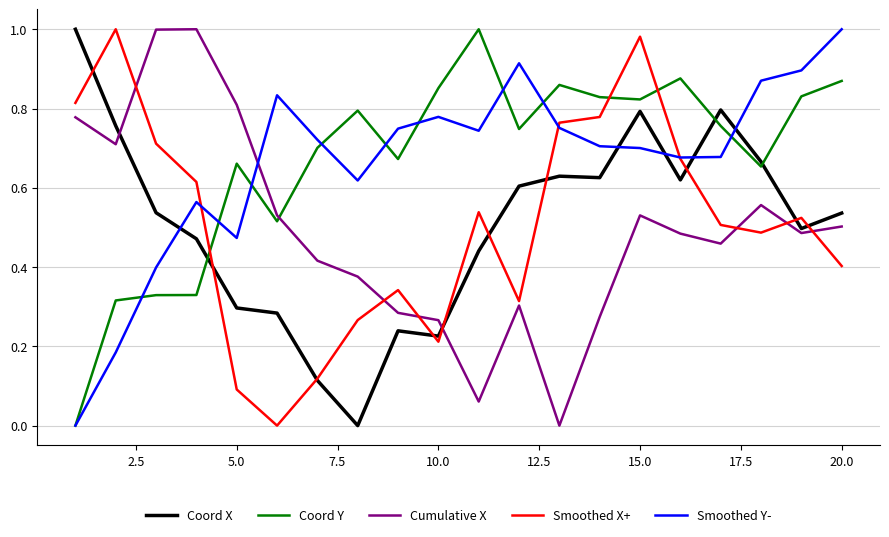

True or false: Coord Y and Smoothed Y- intersect in this chart.

True